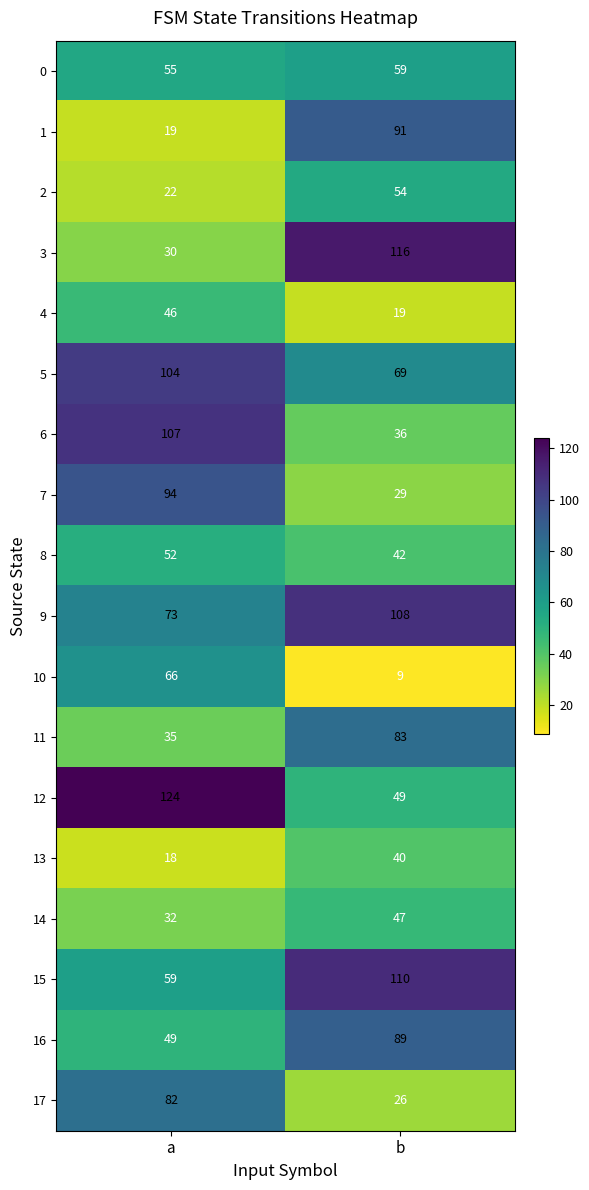

What is the smallest value displayed?

9